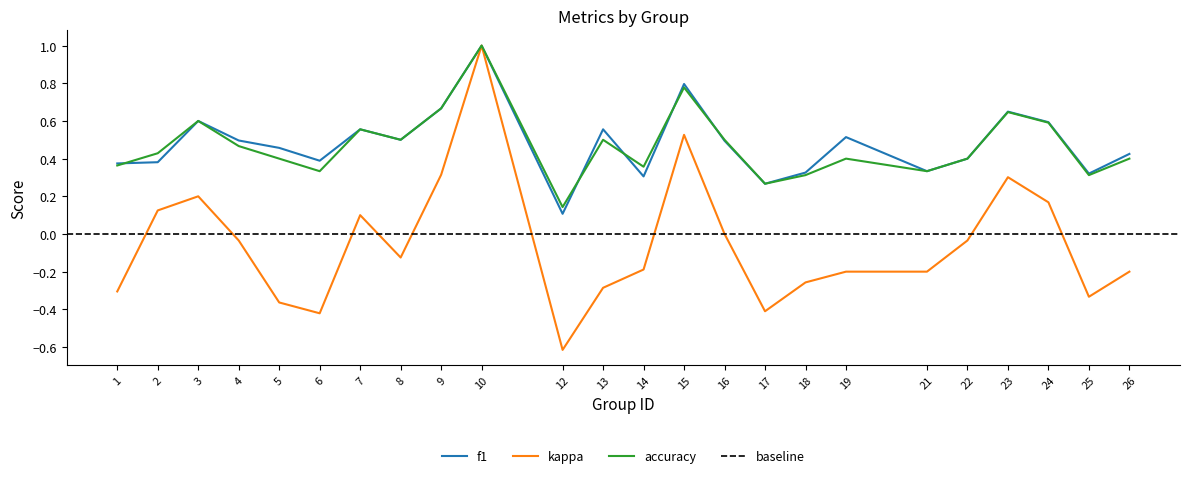

Count the number of categories in the chart.

24